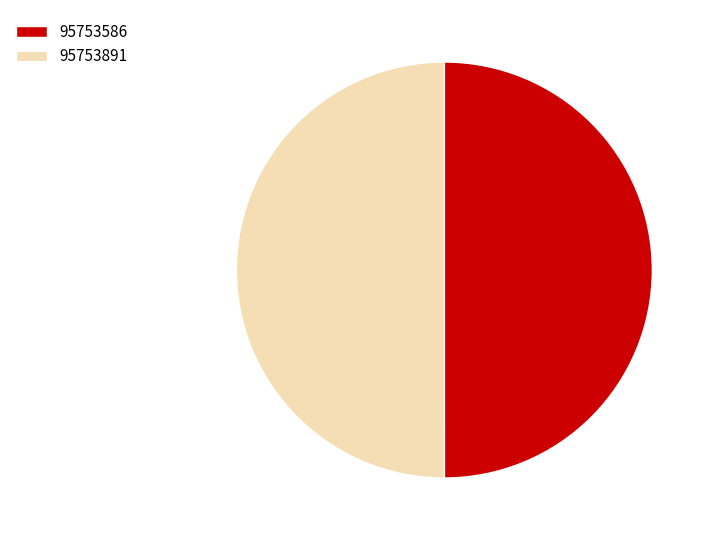

How many slices are in this pie chart?

2